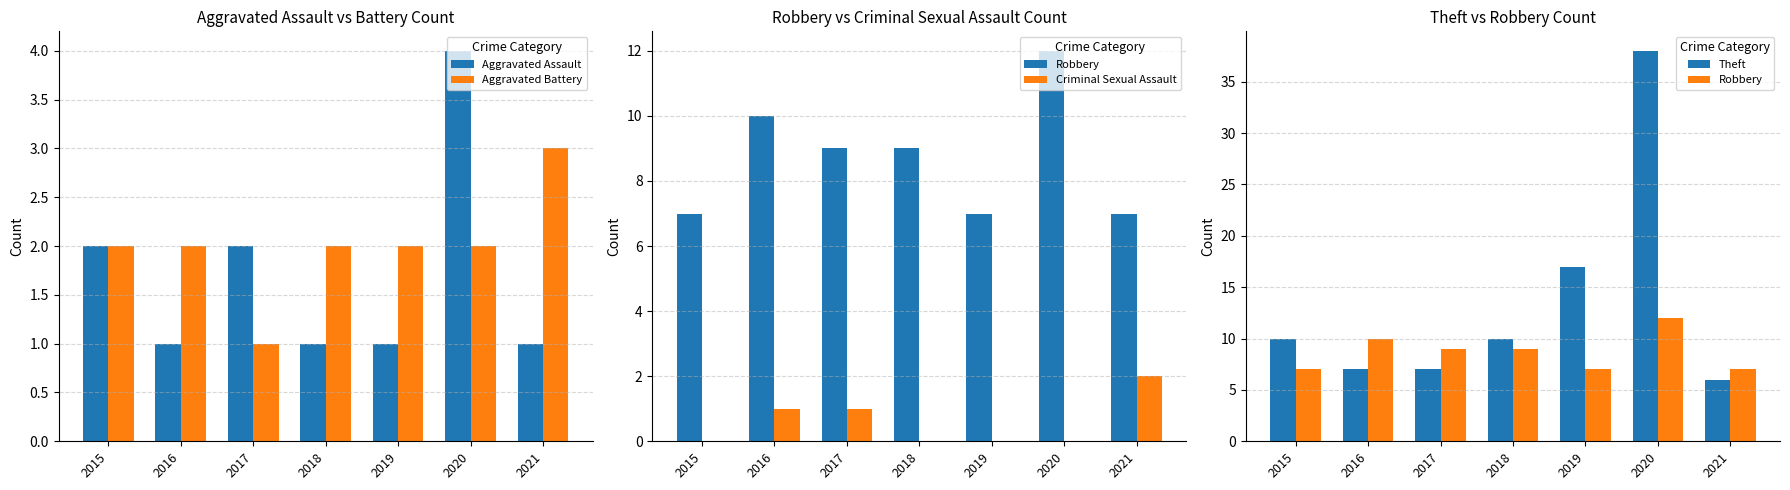

Reading right to left, transcribe all the data shown in this chart.

Aggravated Assault: 2021=1	2020=4	2019=1	2018=1	2017=2	2016=1	2015=2
Aggravated Battery: 2021=3	2020=2	2019=2	2018=2	2017=1	2016=2	2015=2
Robbery: 2021=7	2020=12	2019=7	2018=9	2017=9	2016=10	2015=7
Criminal Sexual Assault: 2021=2	2020=0	2019=0	2018=0	2017=1	2016=1	2015=0
Theft: 2021=6	2020=38	2019=17	2018=10	2017=7	2016=7	2015=10